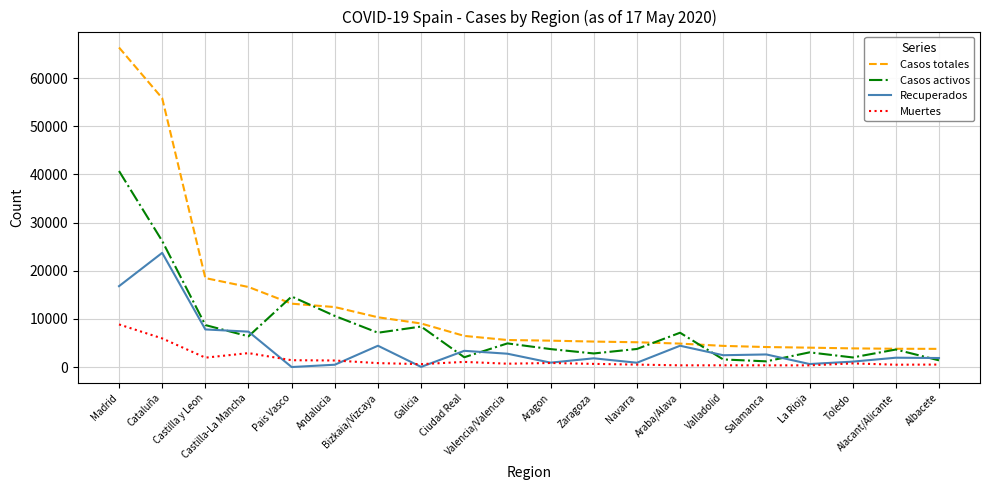

What is the greatest value displayed?

66338